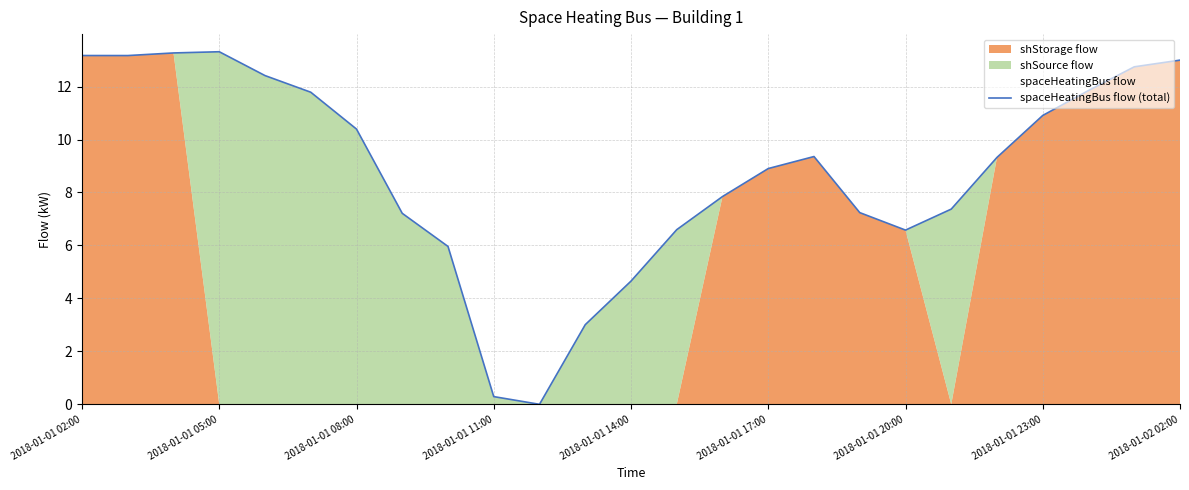

The value of spaceHeatingBus flow (total) at 2018-01-01 23:00 is 10.9. True or false?

True